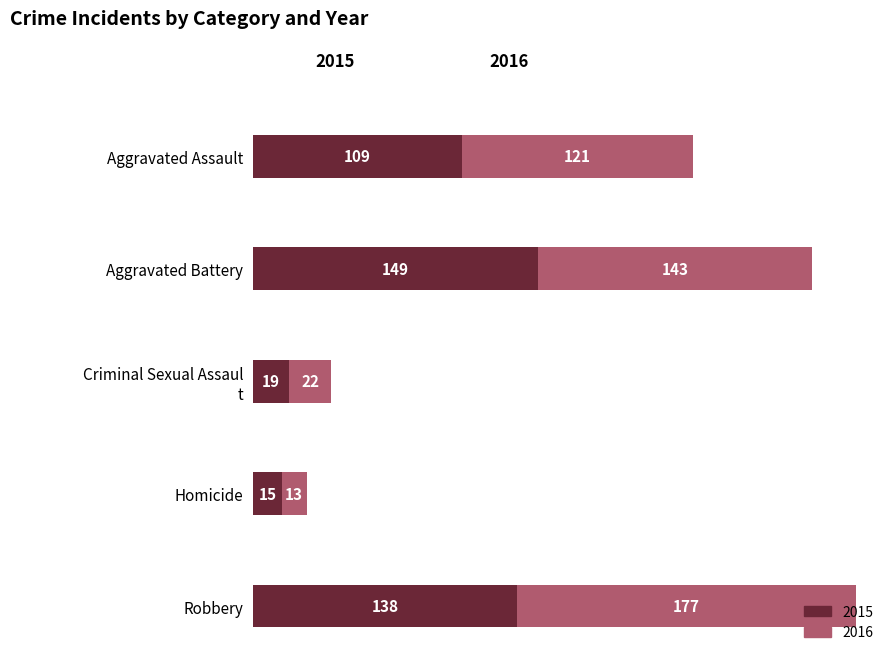

What is the total value across all series at Aggravated Assault?

230